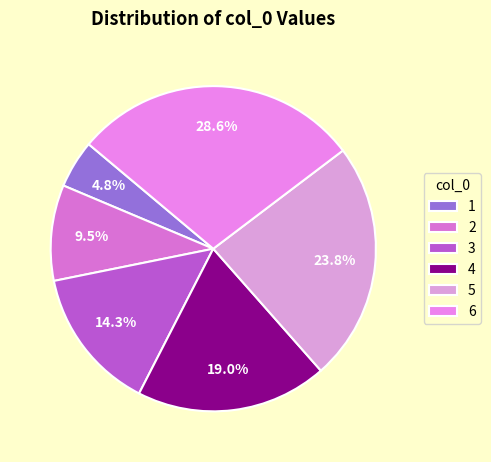

Which slice is the largest?

6